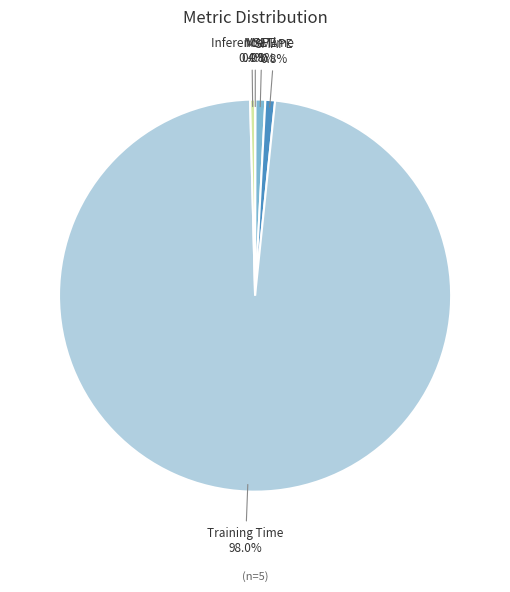

Do Training Time and Inference Time together represent more than half of the pie?

Yes